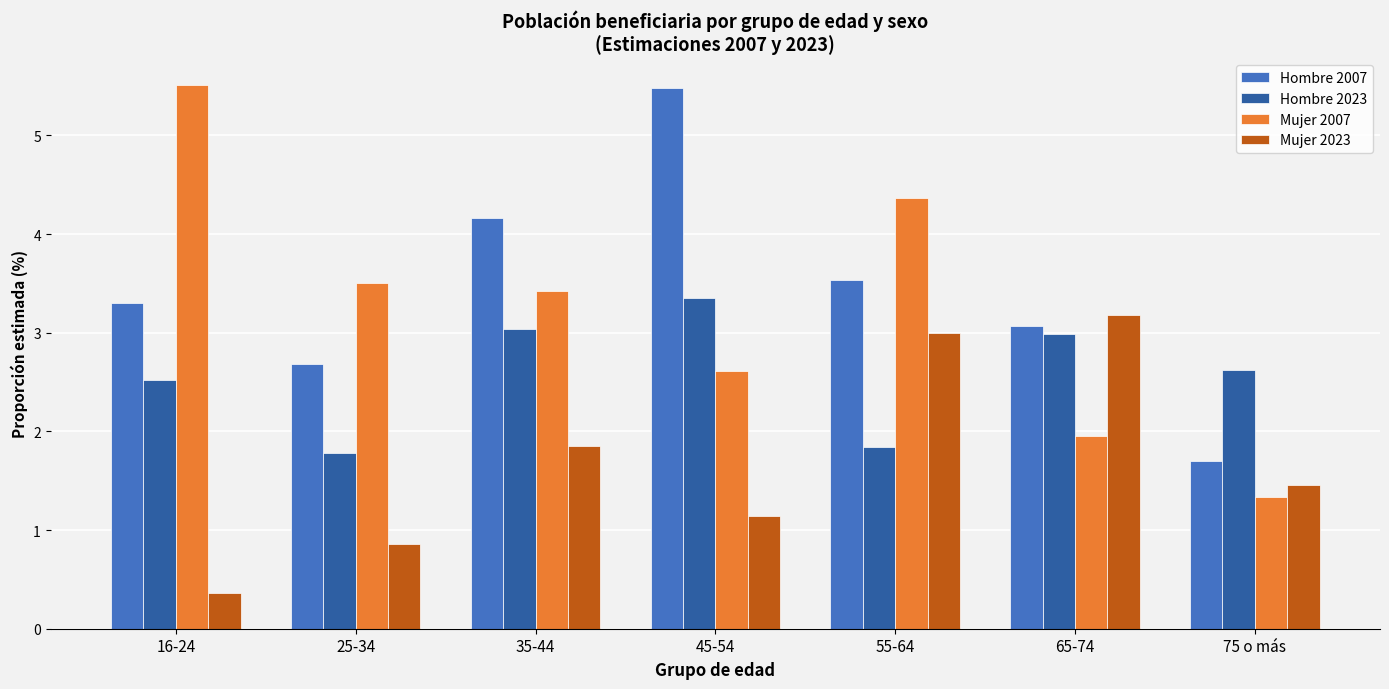

Which series has the largest range (max minus min)?

Mujer 2007